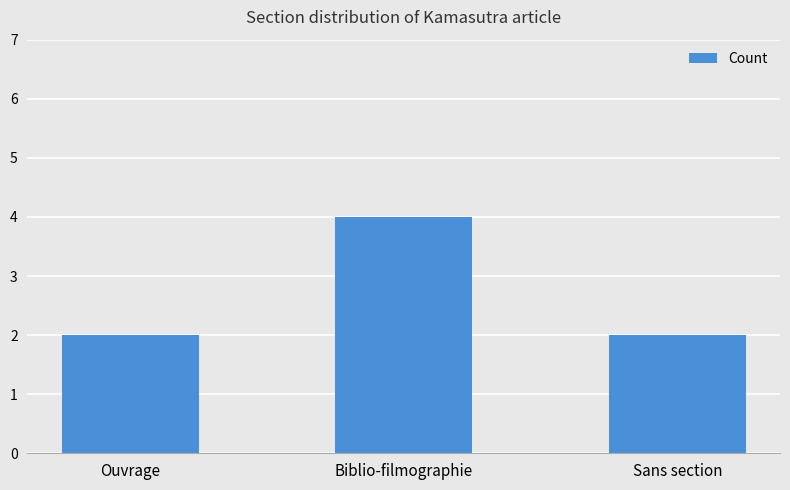

What position from the right is Sans section?

1